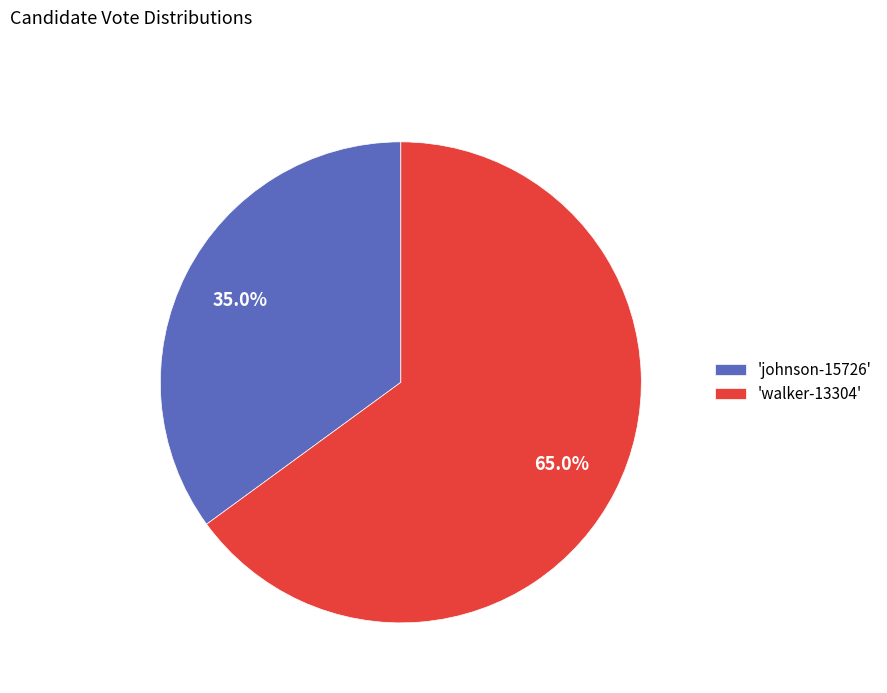

How many slices are in this pie chart?

2